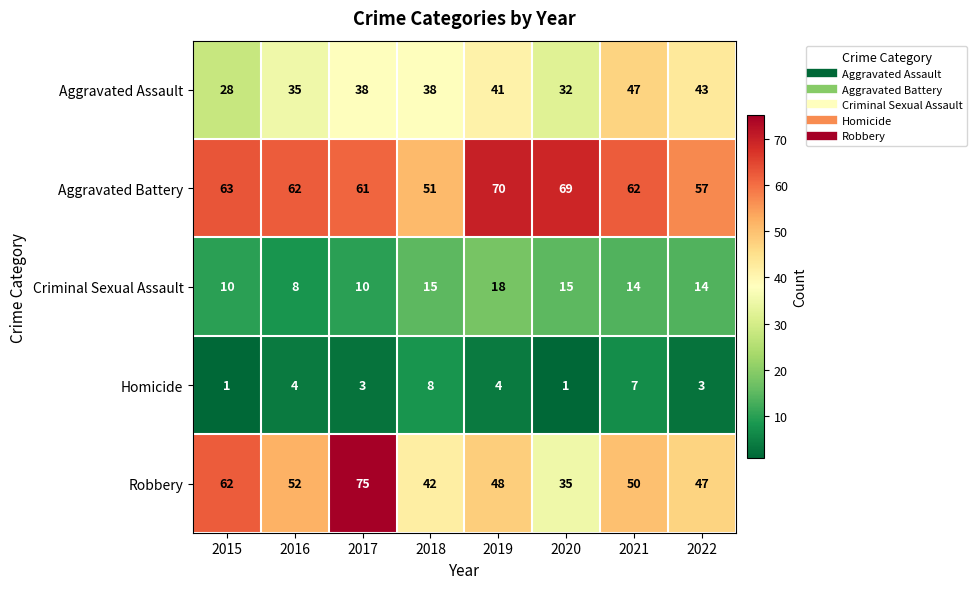

What is the difference between the highest and lowest values at 2016?

58